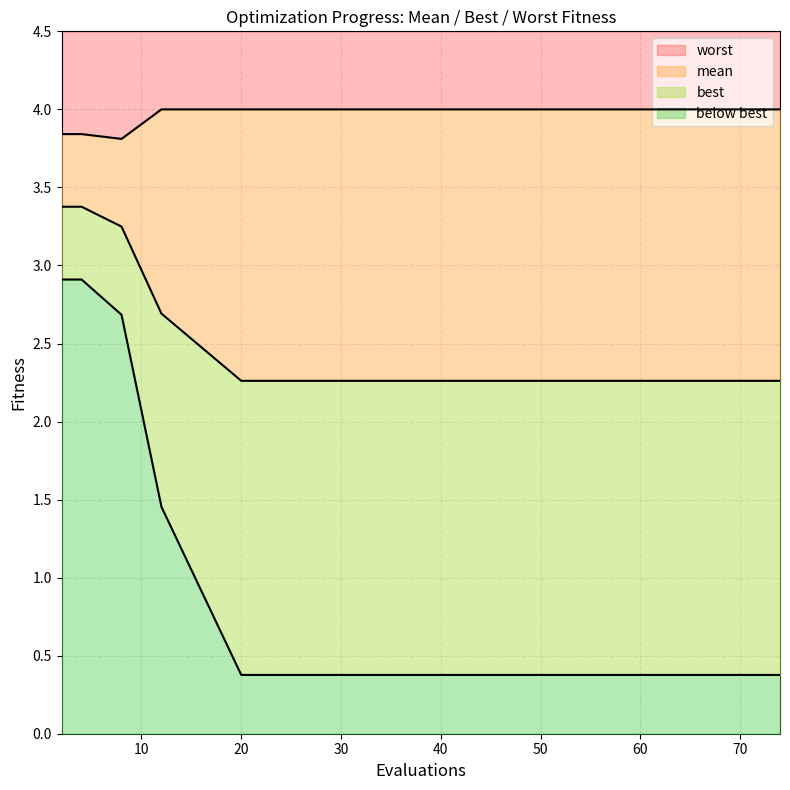

Which series has the largest range (max minus min)?

best